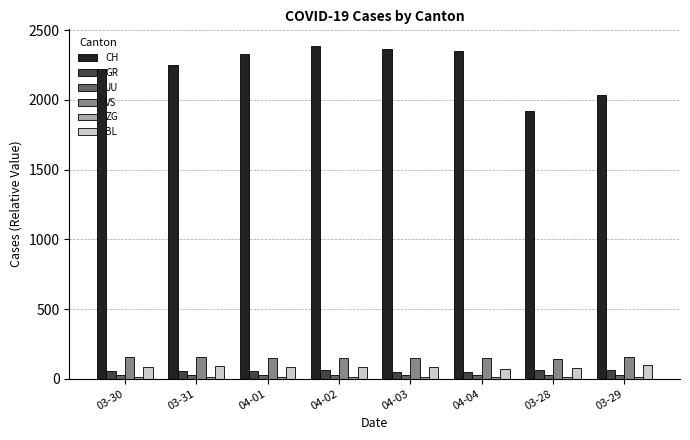

What is the maximum value for VS?

154